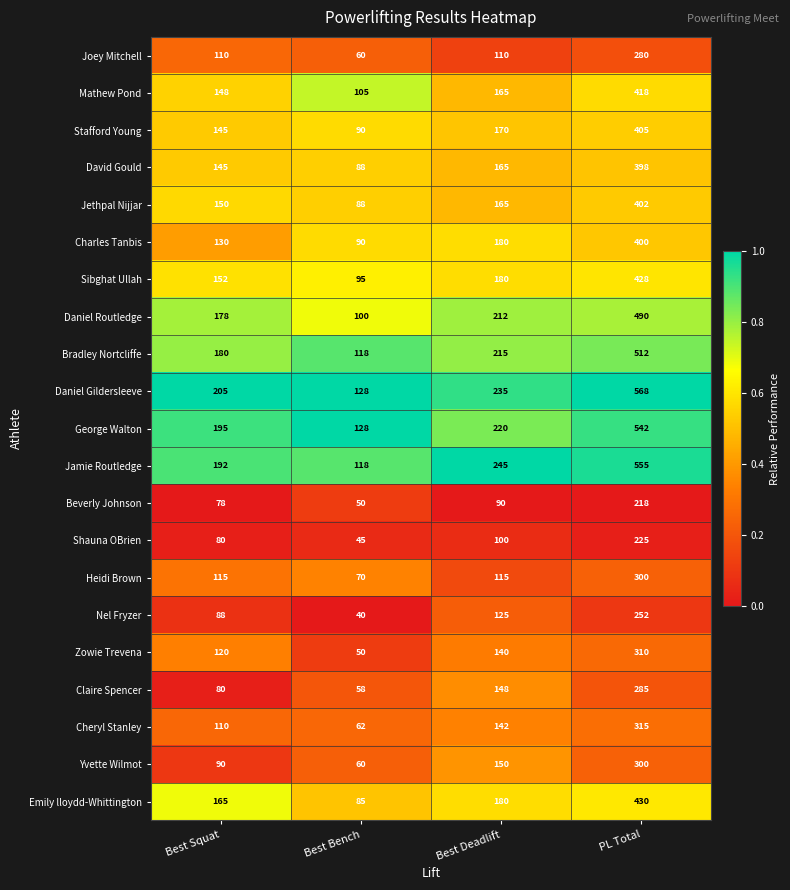

At which label is Zowie Trevena closest to 180?

Best Deadlift